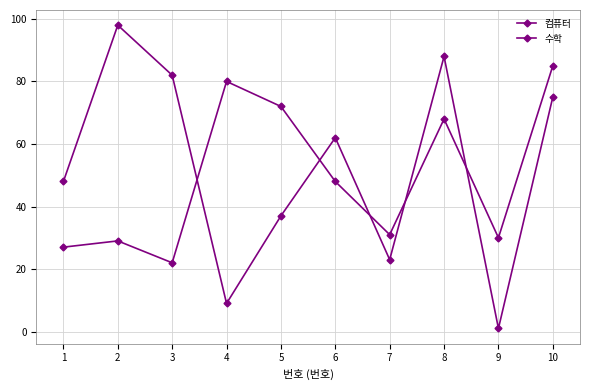

At how many categories does at least one series exceed 13?

10